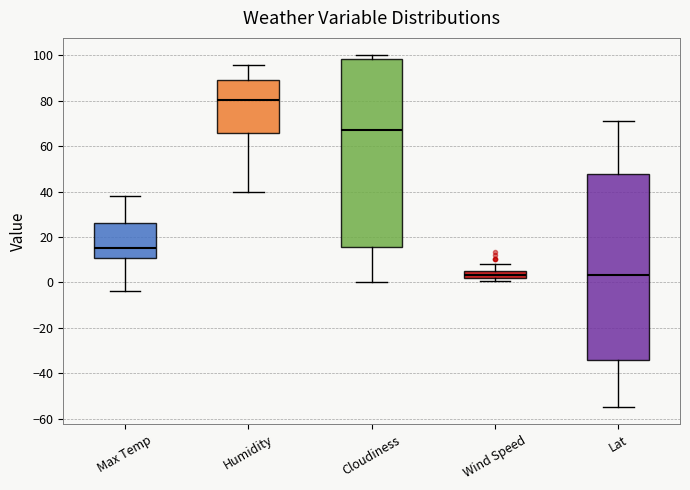

Where does the median line of the box for Max Temp sit on the y-axis? The values are not printed on the chart, so give them approximately, as read against the axis.

16